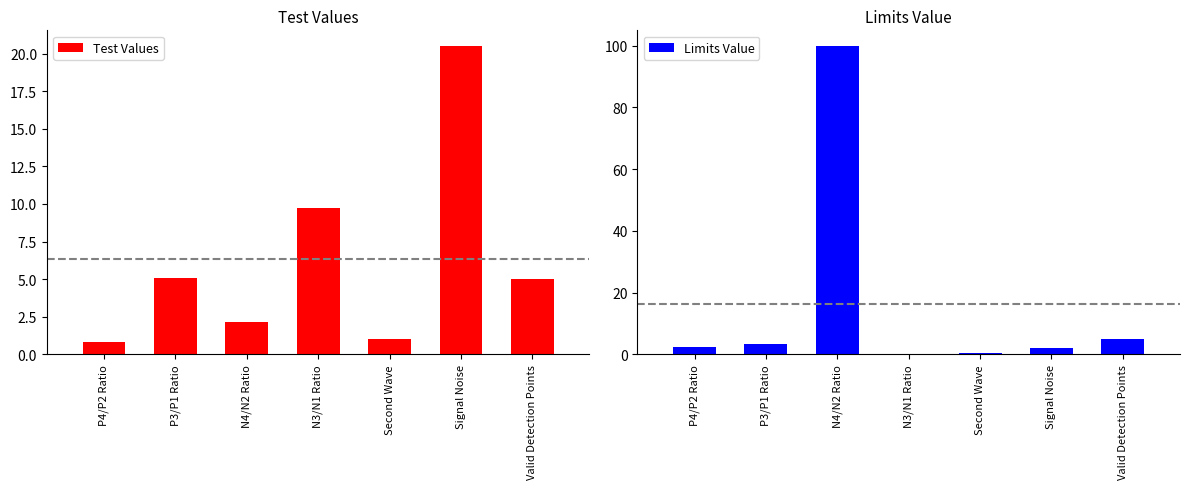

Reading right to left, transcribe all the data shown in this chart.

Test Values: 5.0	20.5	1.0	9.7	2.1	5.1	0.8
Limits Value: 5.0	2.0	0.6	0.0	100.0	3.5	2.4